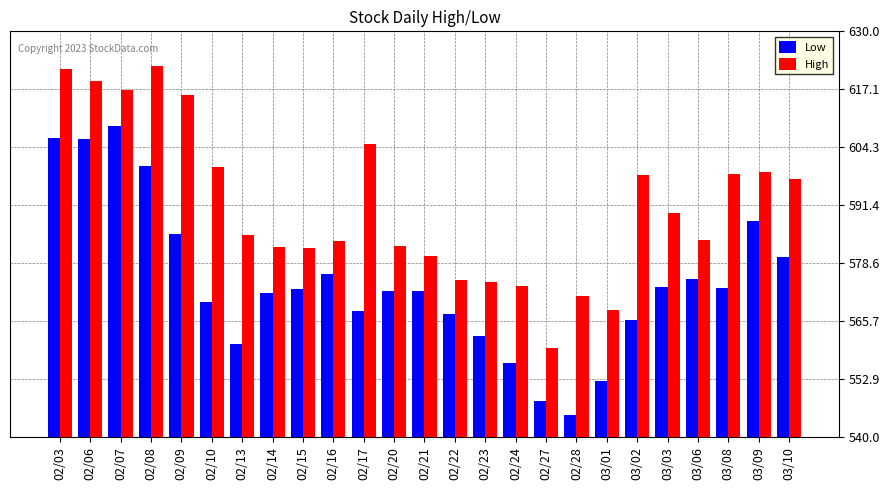

The value of Low at 02/20 is 572.5. True or false?

True